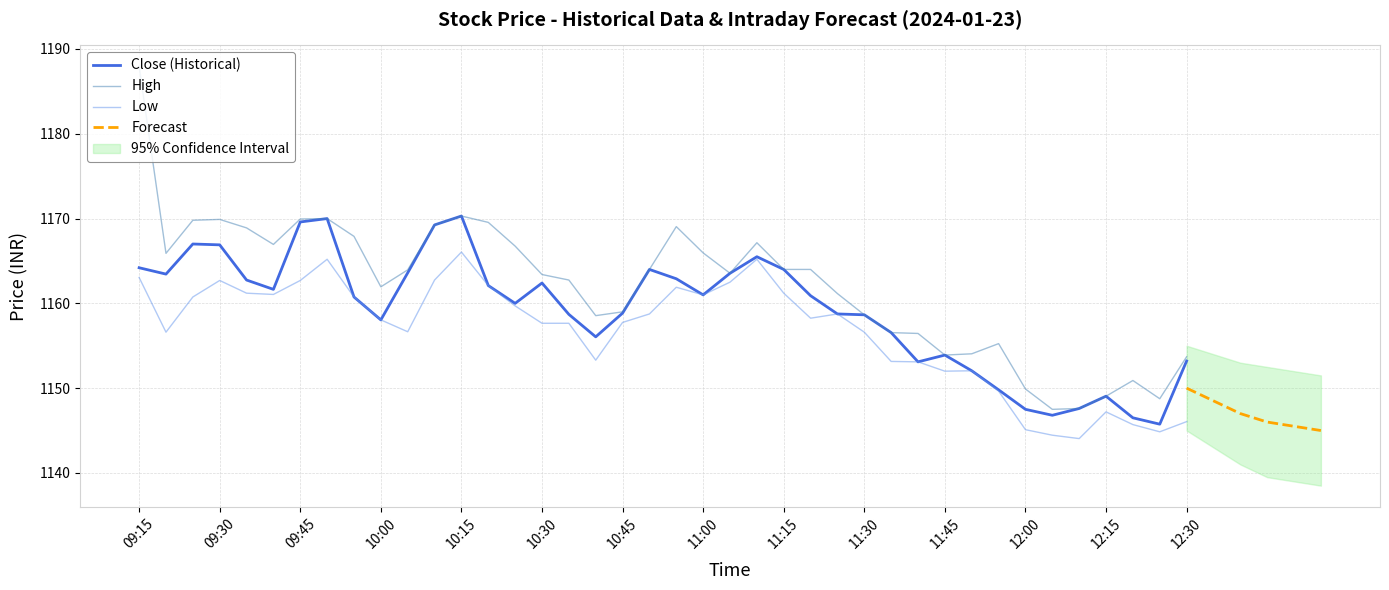

Which series has the widest spread of values?

High